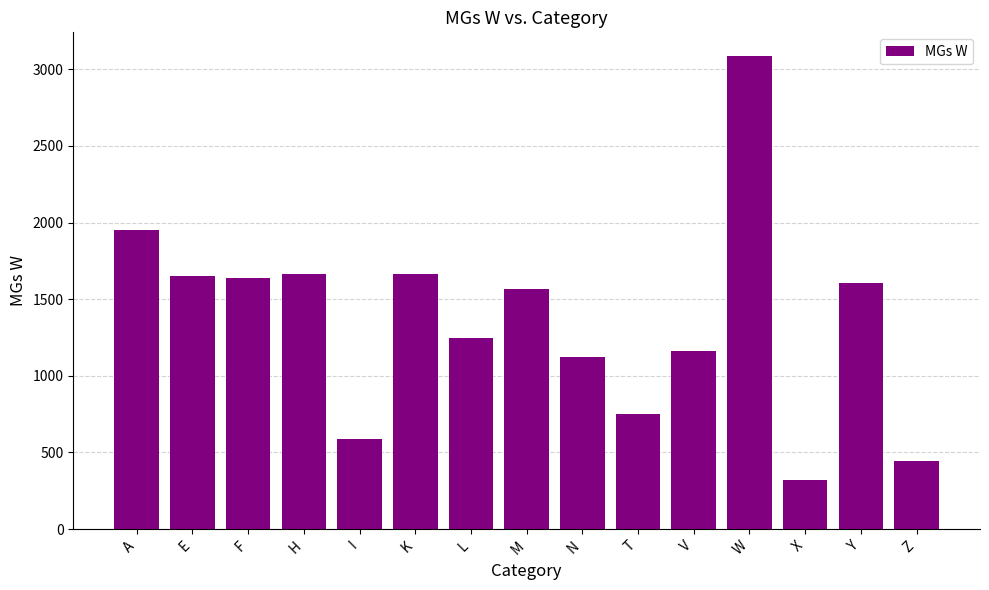

How many bars are there in total?

15